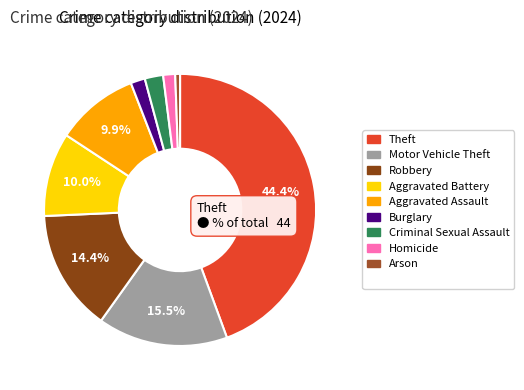

Count the number of slices in the pie.

9